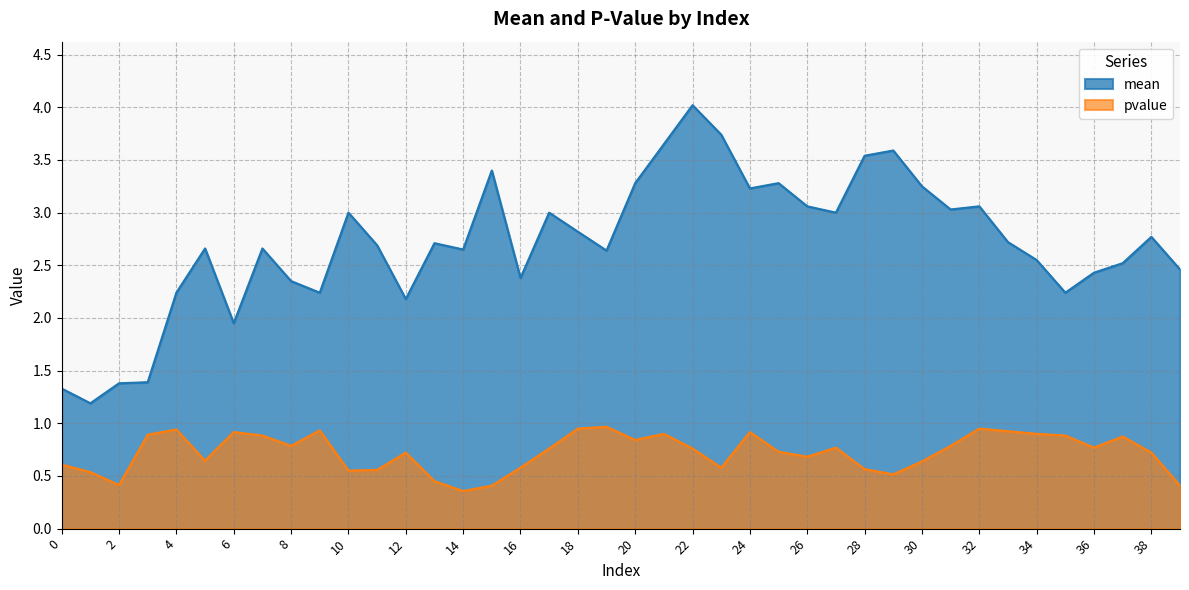

Between 5 and 29, which series saw the biggest shift?

mean